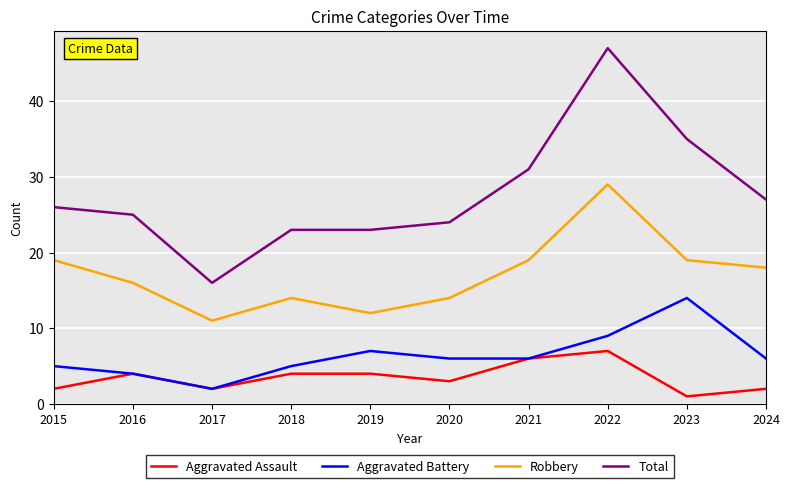

Which series has the widest spread of values?

Total